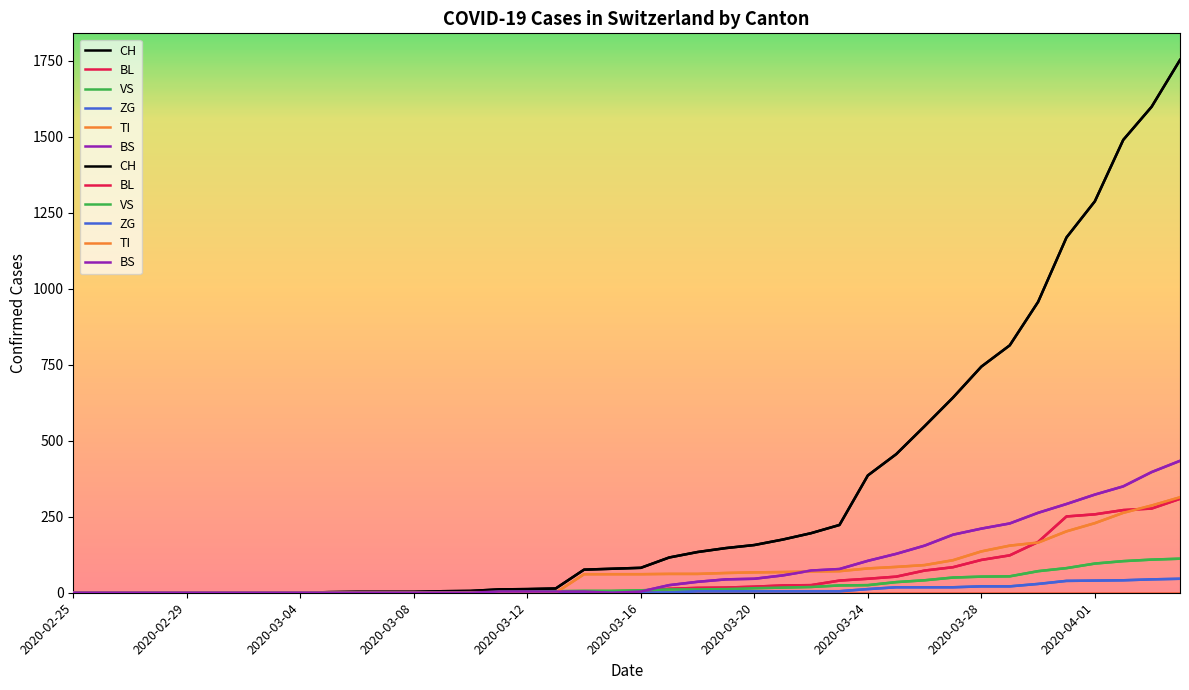

What is the difference between the maximum and second lowest values in the VS series?

112